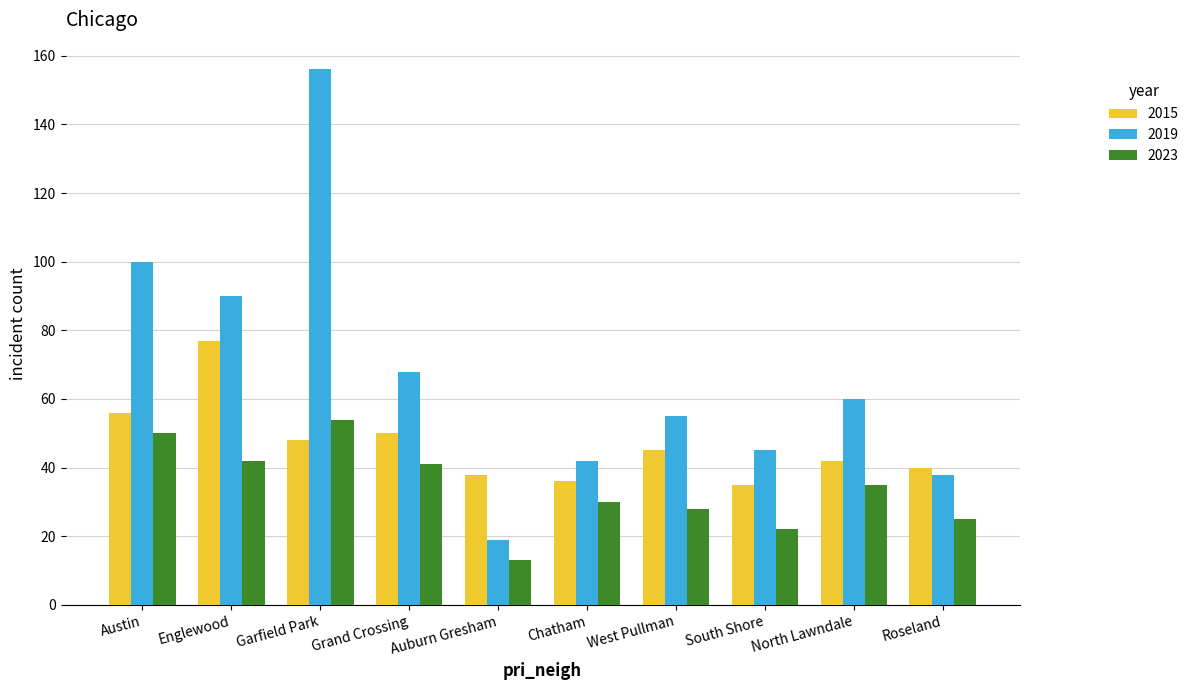

True or false: 2015 has a value of 38 at Auburn Gresham.

True